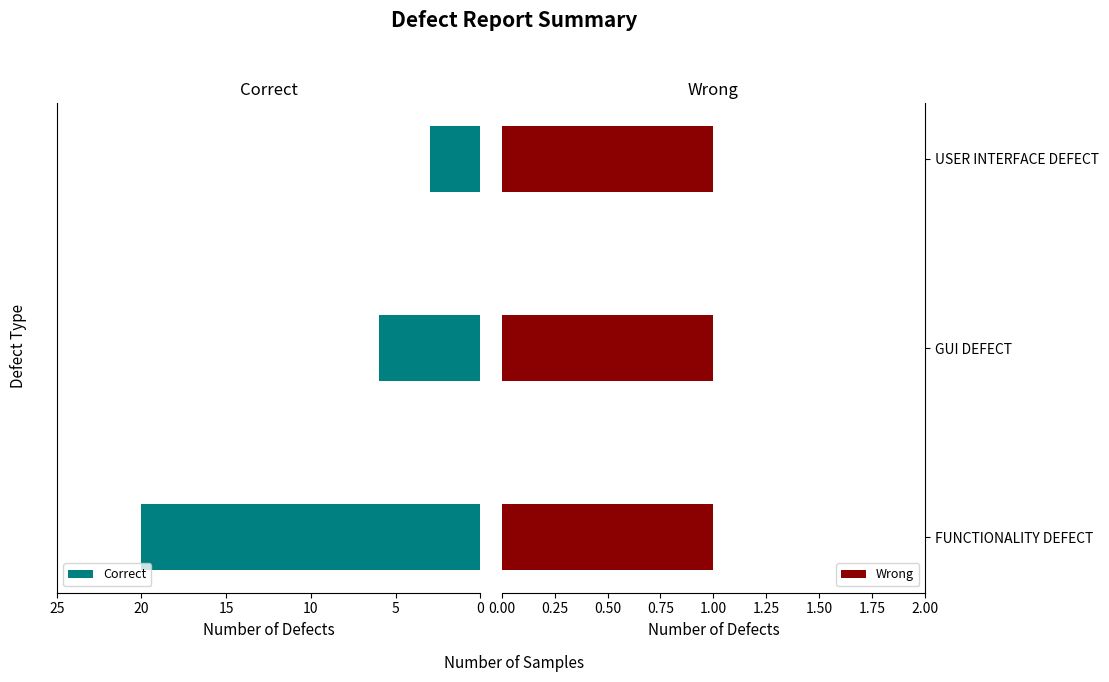

What is the sum of all Correct values?

29